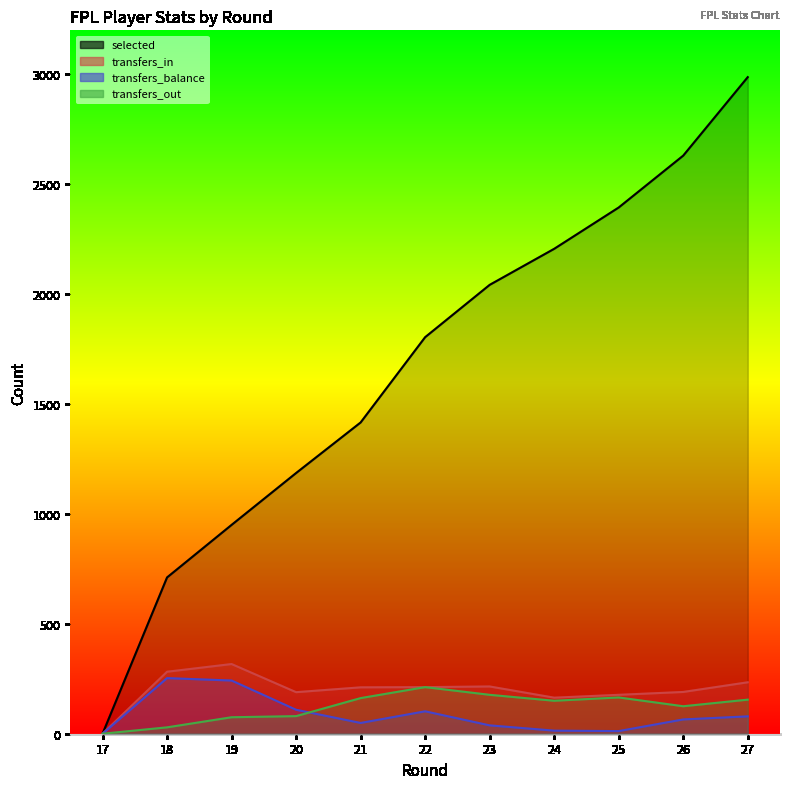

True or false: selected has more than 0 points higher than both neighbors.

False